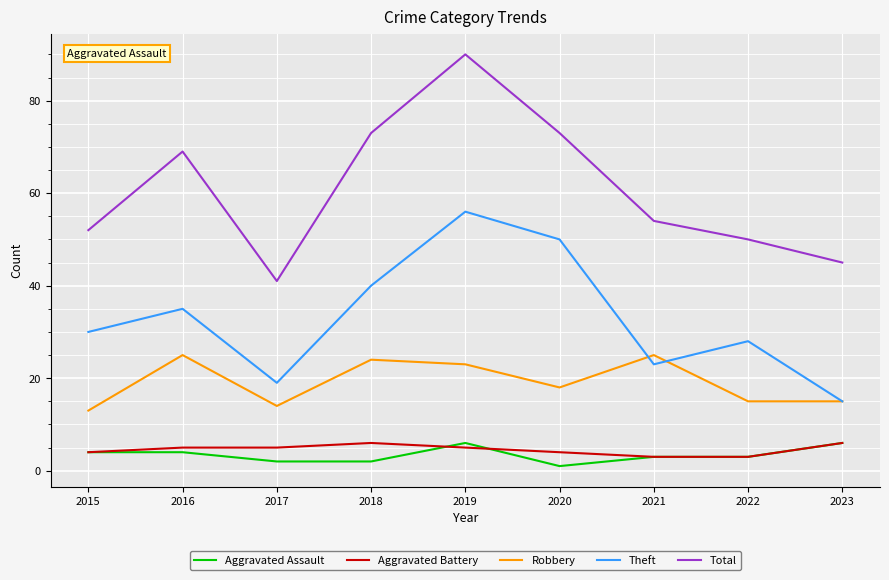

Reading left to right, transcribe all the data shown in this chart.

Aggravated Assault: 2015=4	2016=4	2017=2	2018=2	2019=6	2020=1	2021=3	2022=3	2023=6
Aggravated Battery: 2015=4	2016=5	2017=5	2018=6	2019=5	2020=4	2021=3	2022=3	2023=6
Robbery: 2015=13	2016=25	2017=14	2018=24	2019=23	2020=18	2021=25	2022=15	2023=15
Theft: 2015=30	2016=35	2017=19	2018=40	2019=56	2020=50	2021=23	2022=28	2023=15
Total: 2015=52	2016=69	2017=41	2018=73	2019=90	2020=73	2021=54	2022=50	2023=45